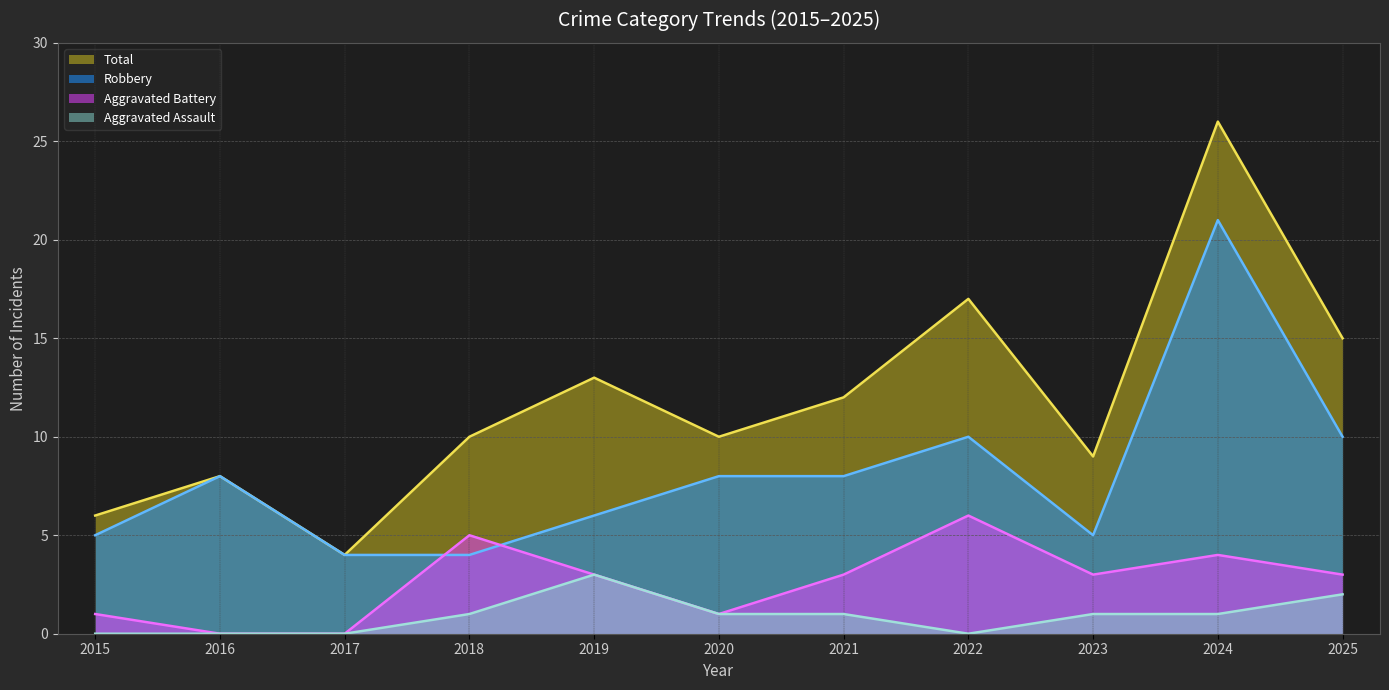

Which category has the highest value in the Aggravated Battery (line) series?

2022